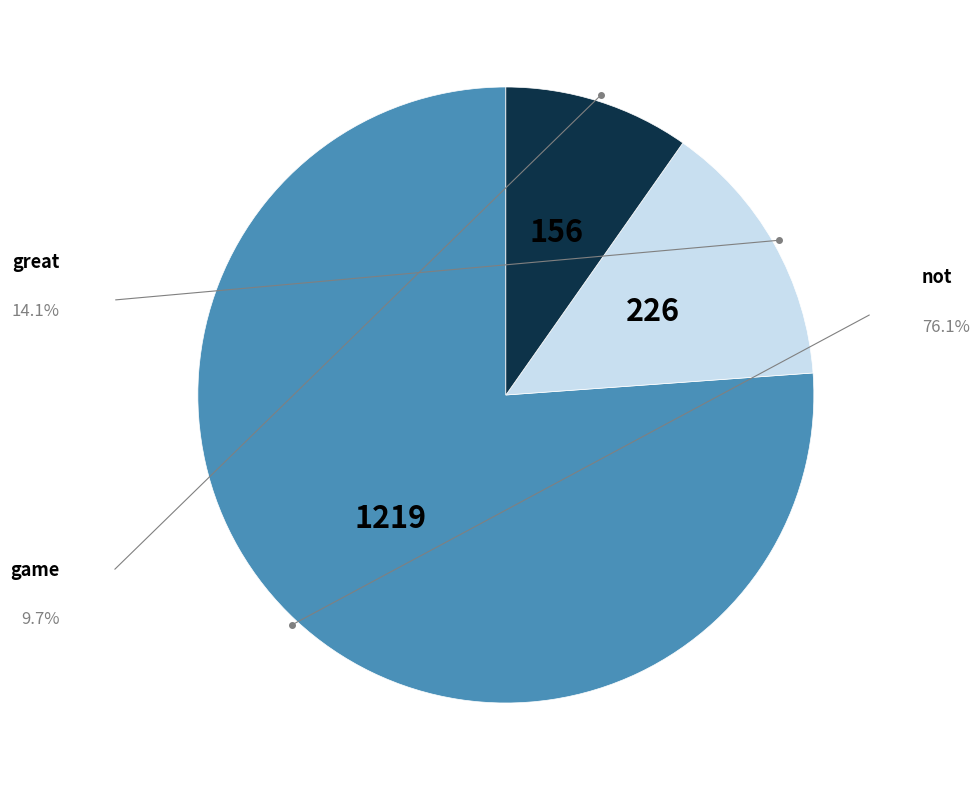

Is there any slice that represents more than half of the pie?

Yes